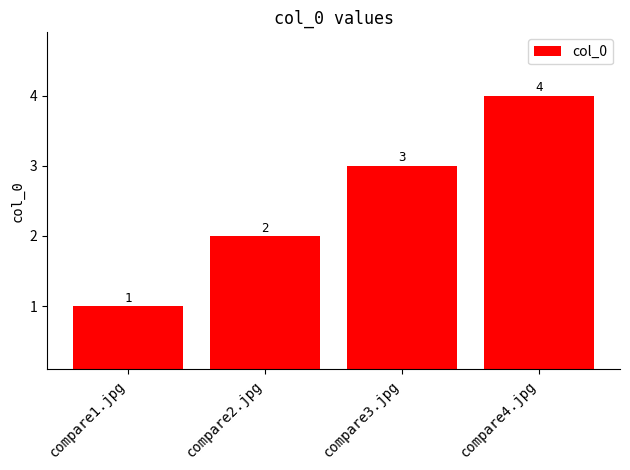

How many distinct data groups are displayed?

1